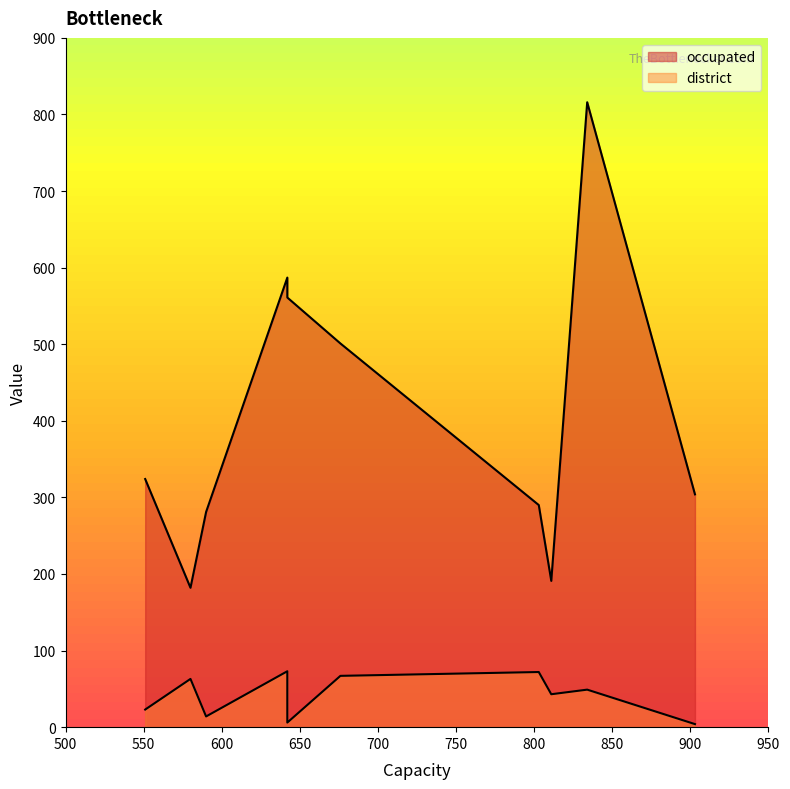

What value does the occupated series have at 676?

501